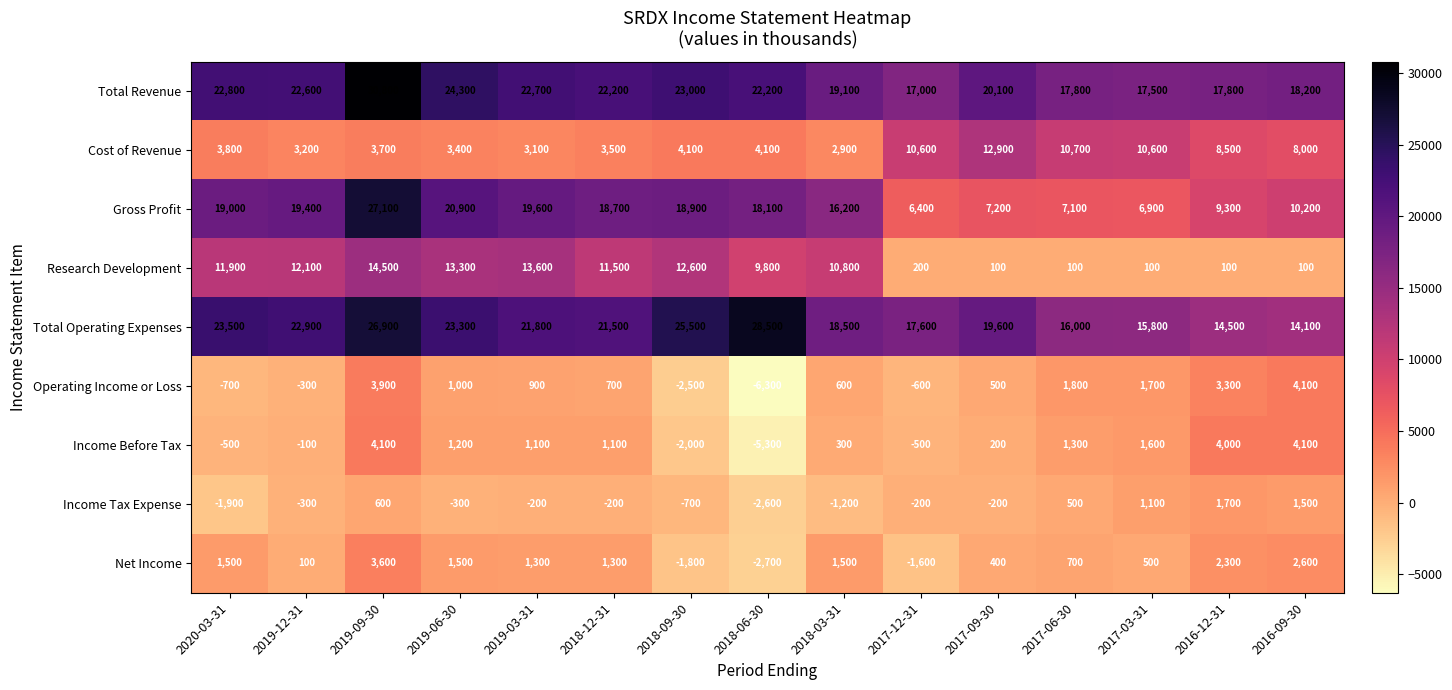

At how many categories does at least one series exceed 6046?

15